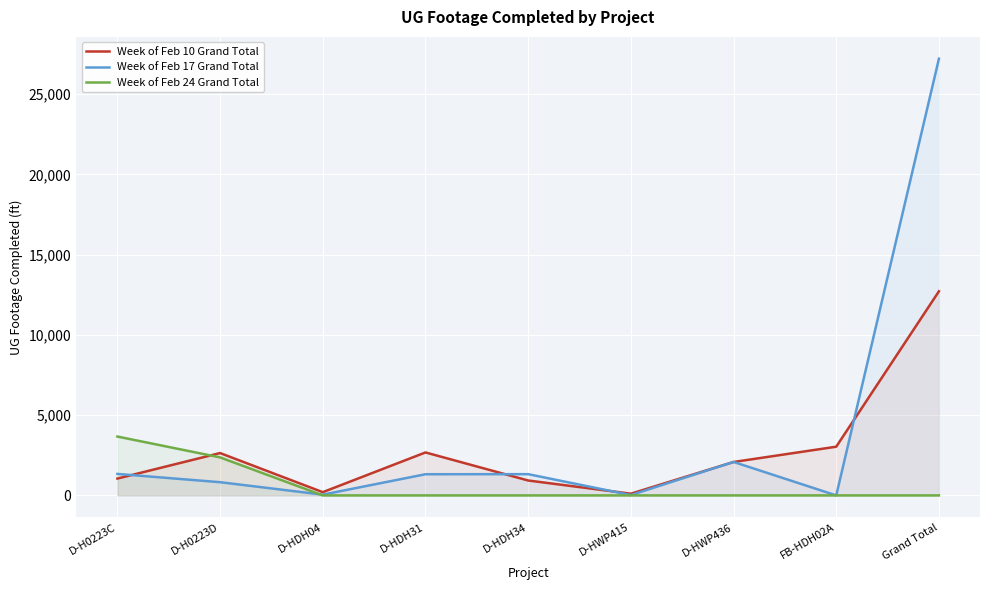

What is the label of the 8th point from the right?

D-H0223D